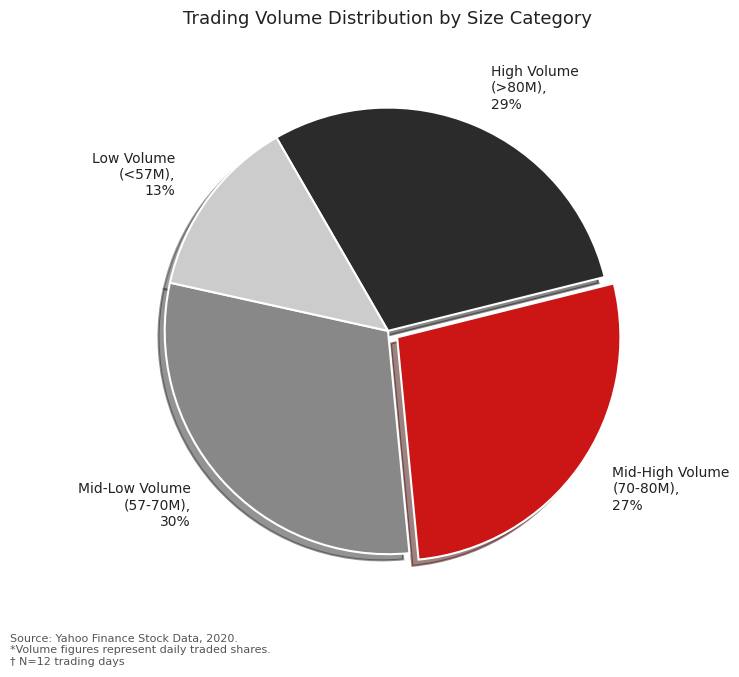

Do Mid-Low Volume (57-70M), 30% and Low Volume (<57M), 13% together represent more than half of the pie?

No